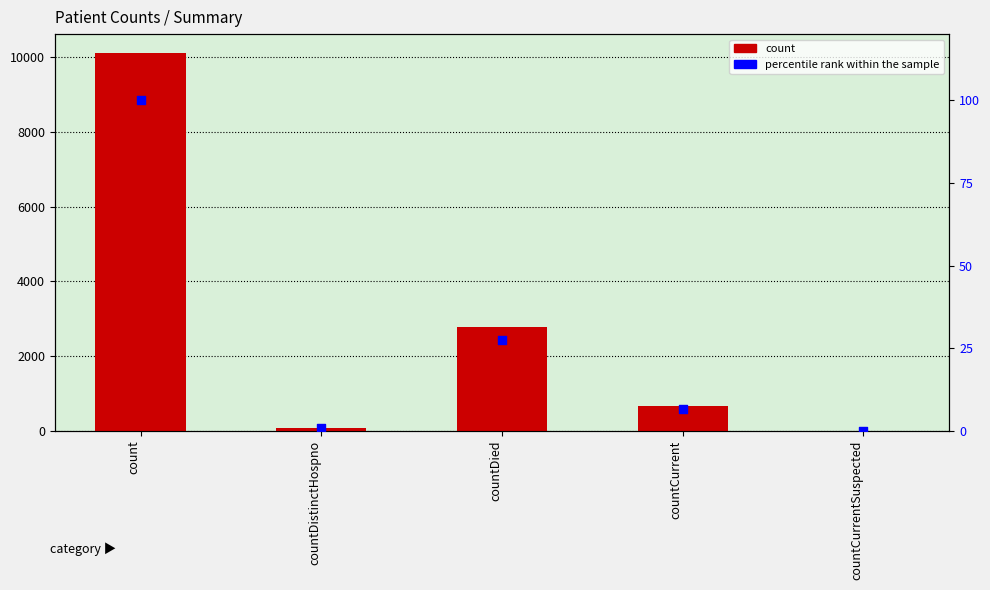

What are all the series names shown in the legend?

count, percentile rank within the sample